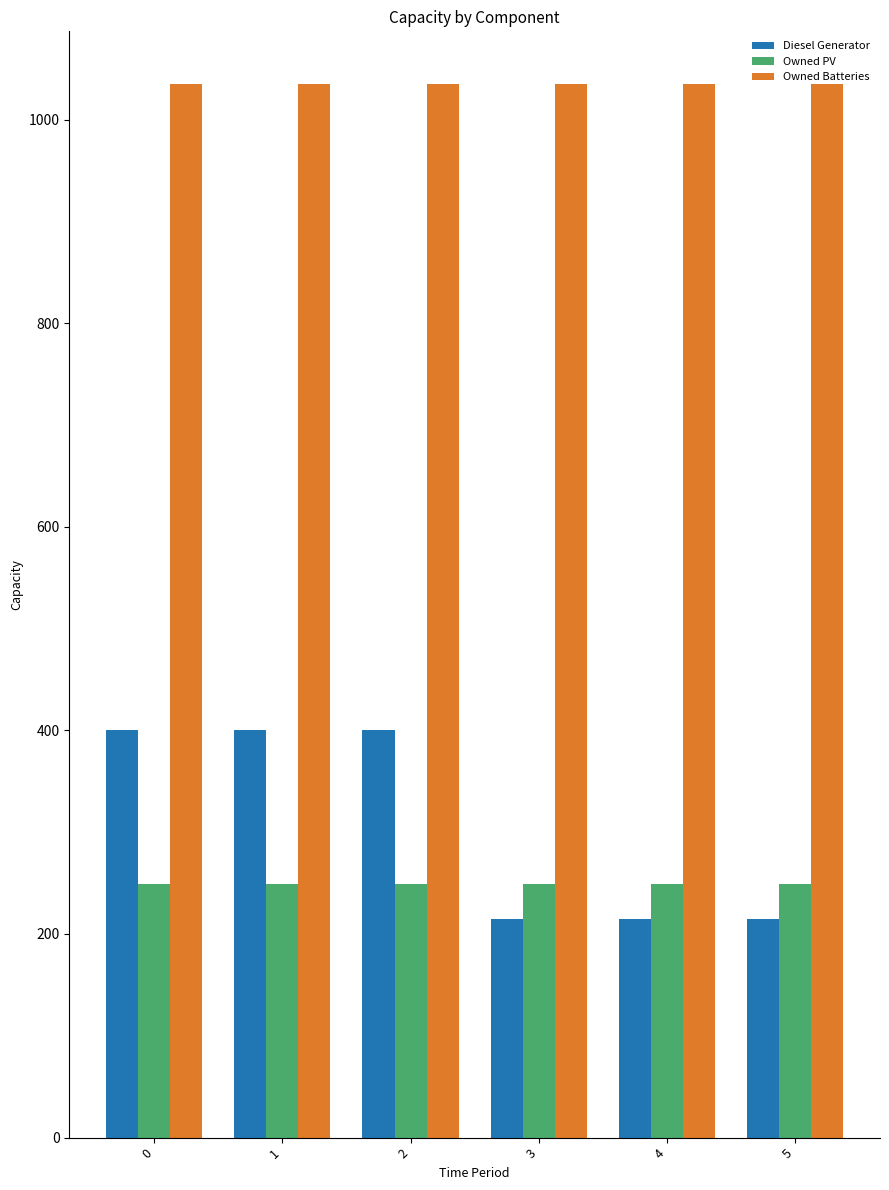

What is the maximum value shown in the chart?

1035